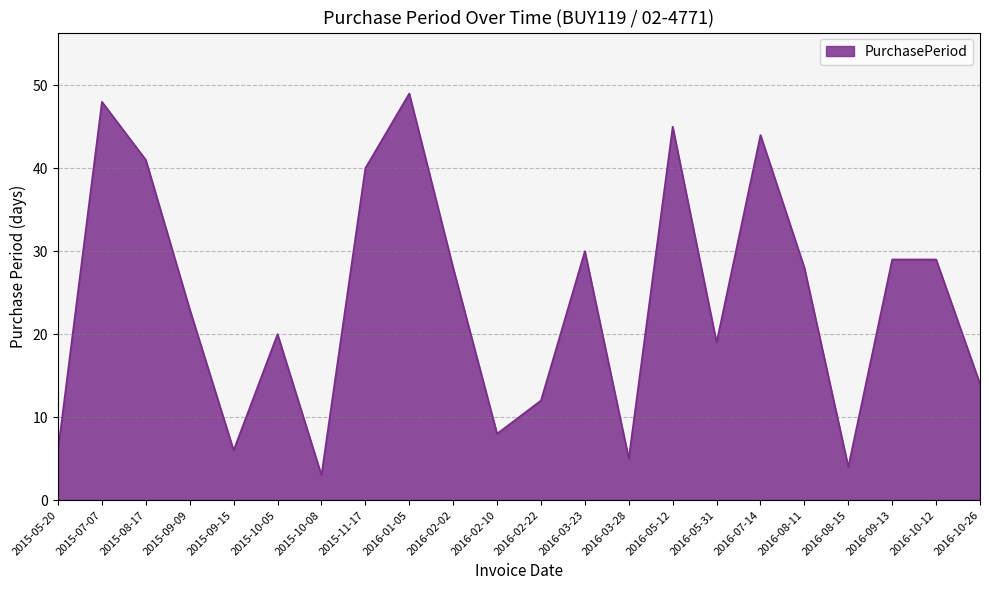

Does the chart have visible grid lines?

Yes